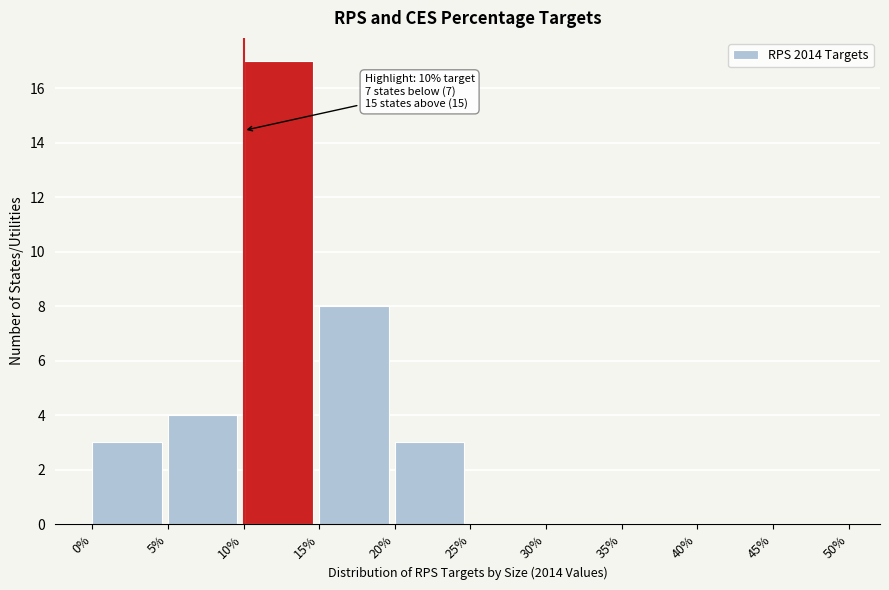

Reading right to left, list all the values displayed in this chart.

45%=0	40%=0	35%=0	30%=0	25%=0	20%=3	15%=8	10%=17	5%=4	0%=3